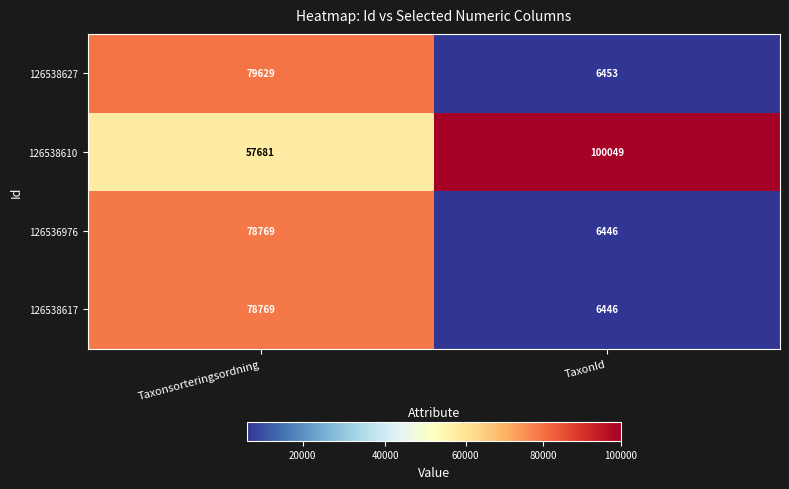

Between Taxonsorteringsordning and TaxonId, which series saw the biggest shift?

126538627